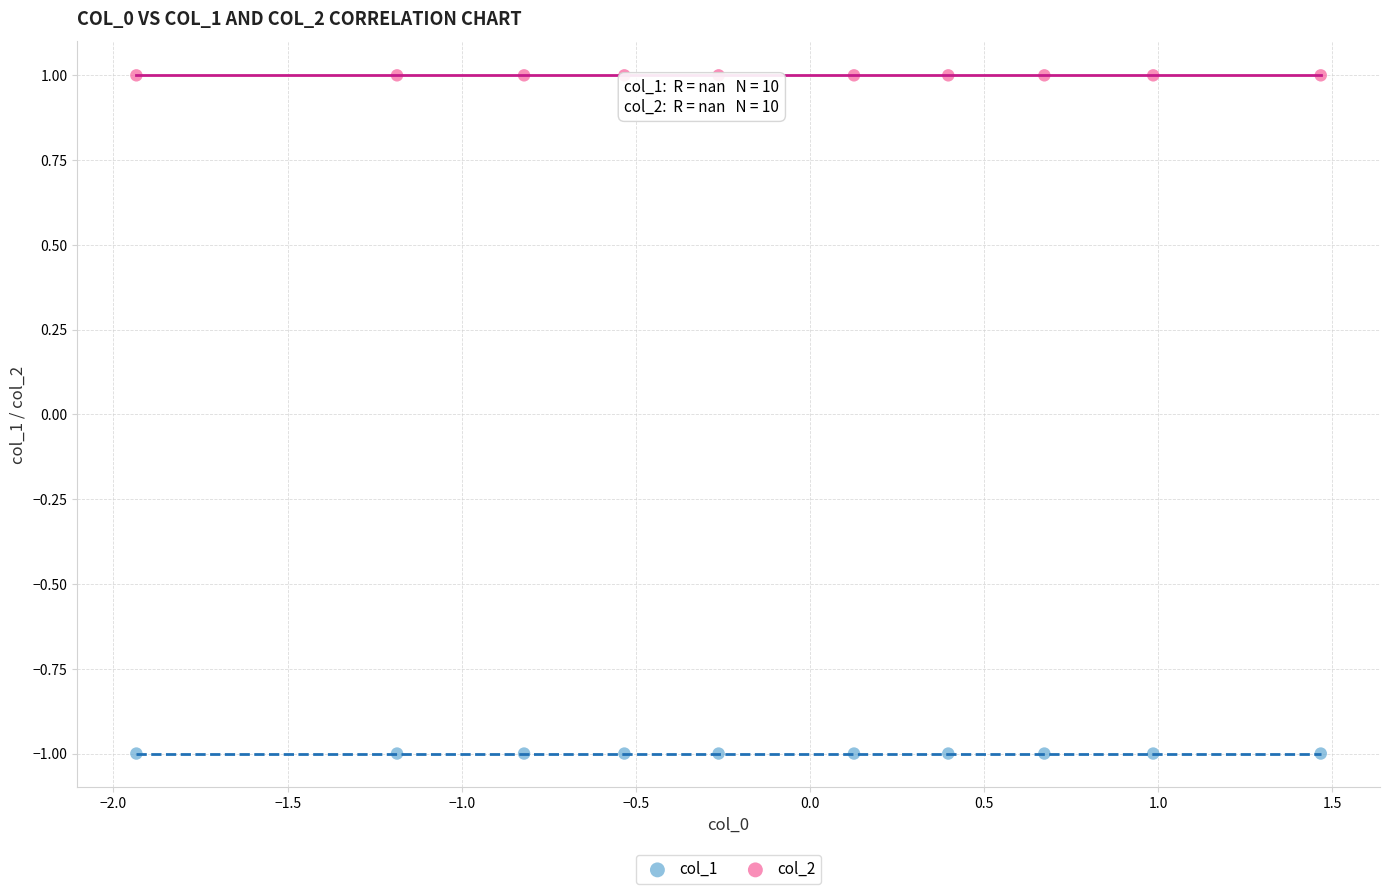

Which series contains the lowest Y value?

col_1